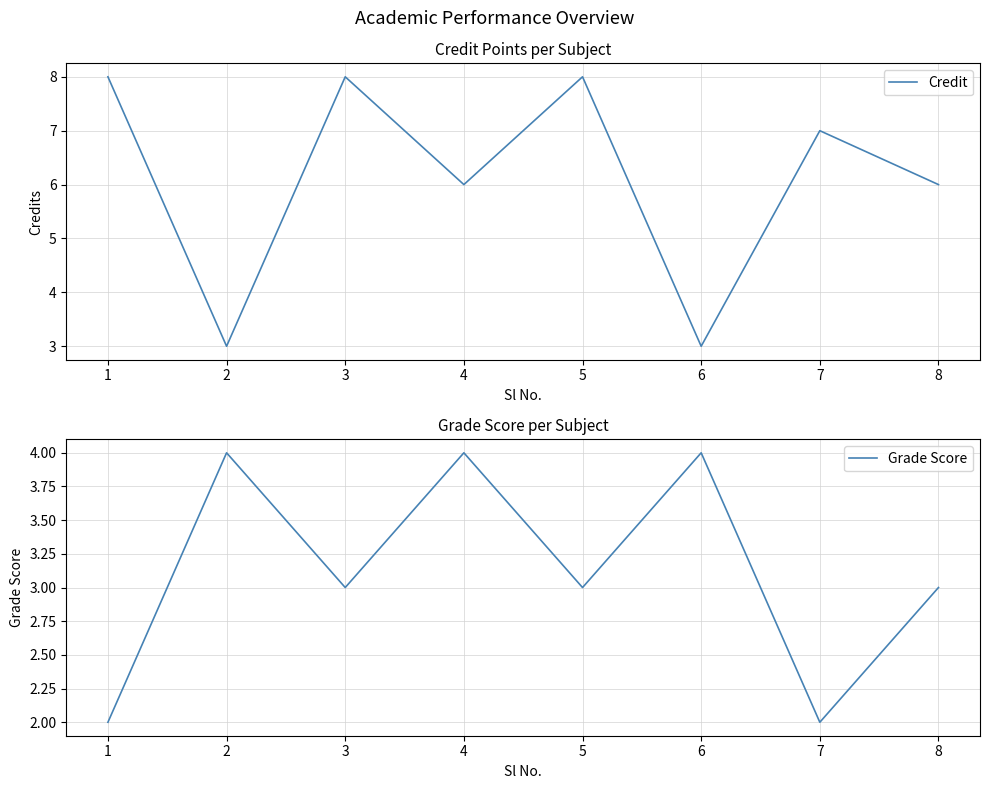

What are all the series names shown in the legend?

Credit, Grade Score